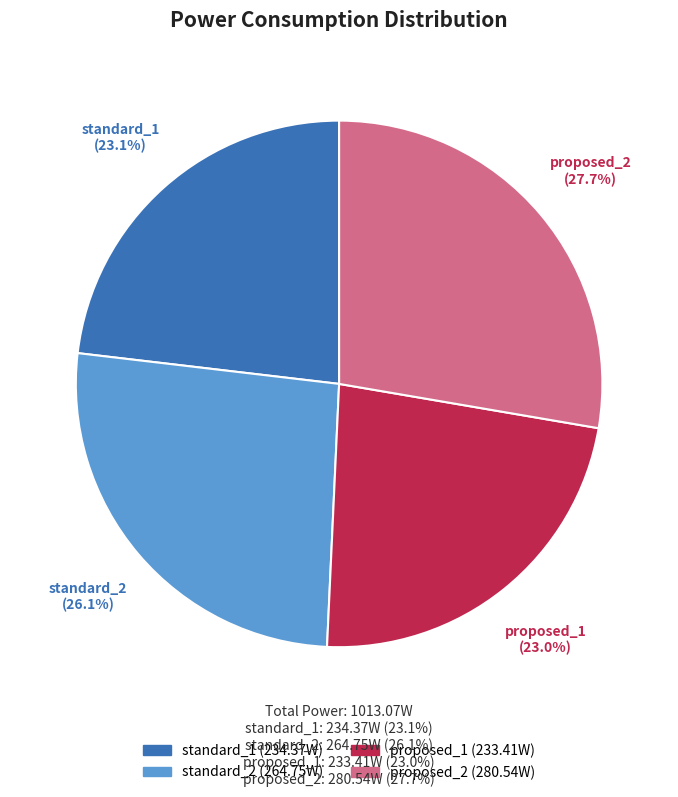

What is the largest slice in the pie chart?

proposed_2